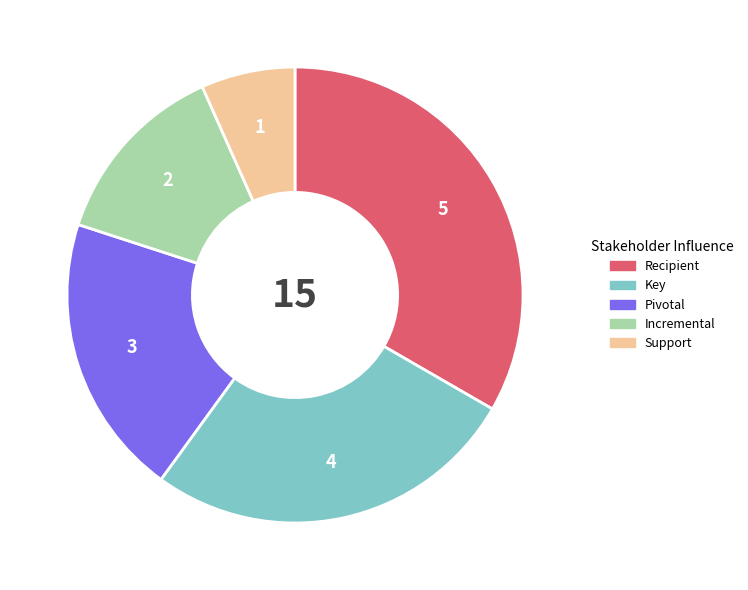

Is Recipient the majority of the pie?

No